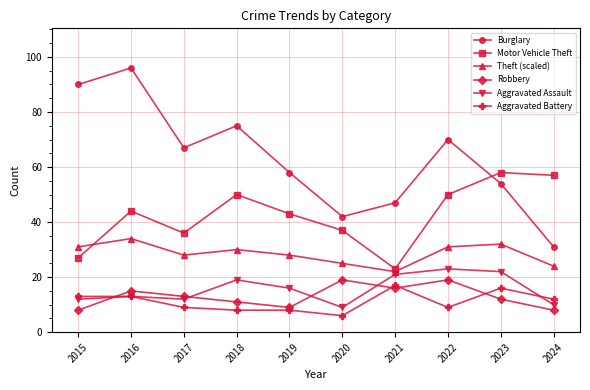

How many interior local valleys does the Motor Vehicle Theft series have?

2